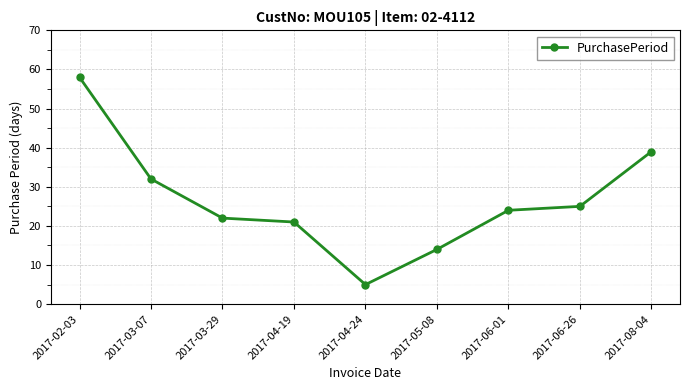

How many lines are shown in the chart?

1